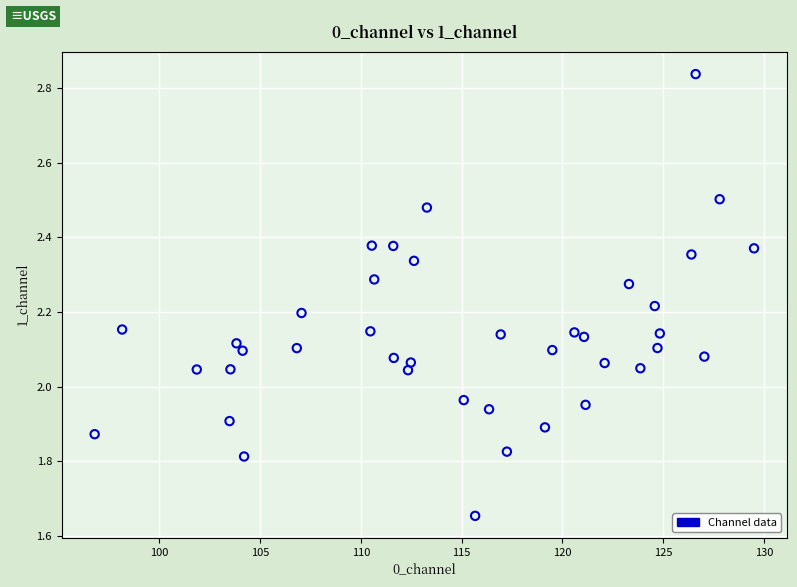

What is the range of Y values (max minus min)?

1.2